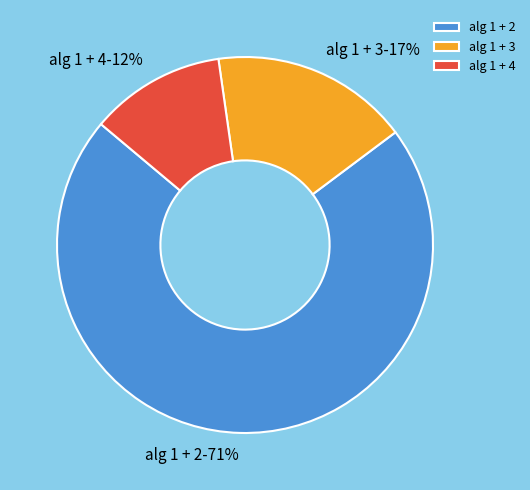

To the nearest percent, what percentage of the pie is alg 1 + 4?

12%